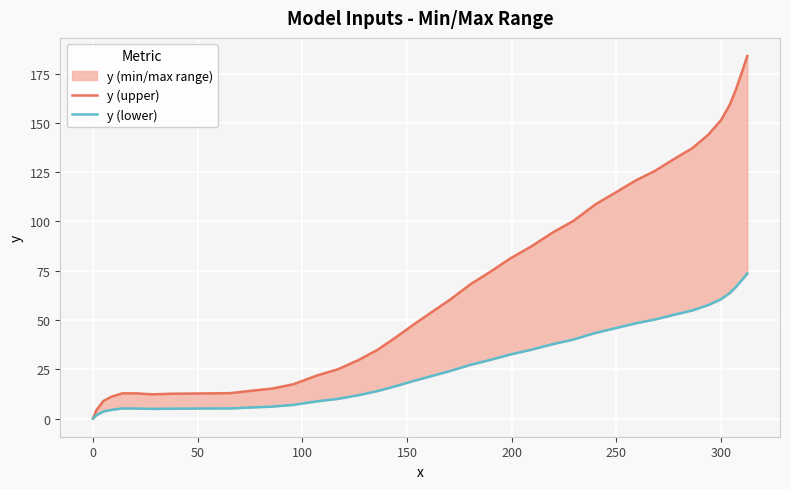

What is the sum of all y (lower) values?

1080.2